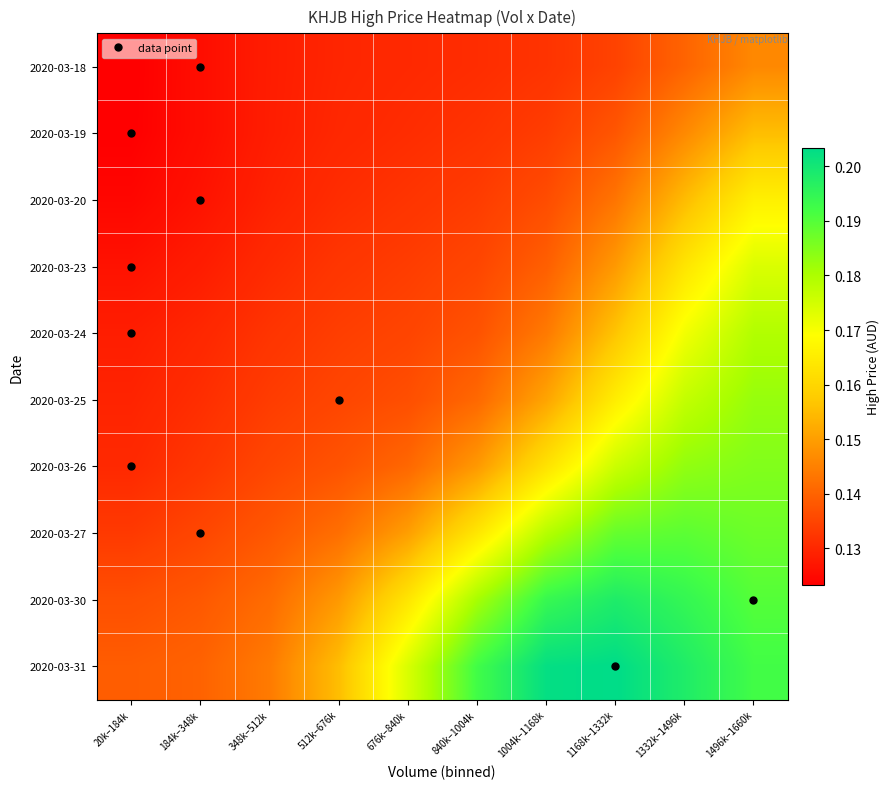

Count the number of categories in the chart.

10